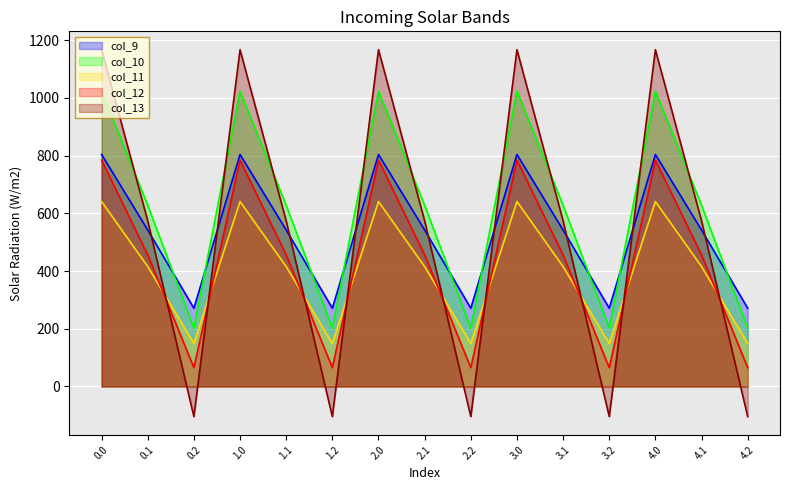

How many intersections are there between col_11 and col_12?

9